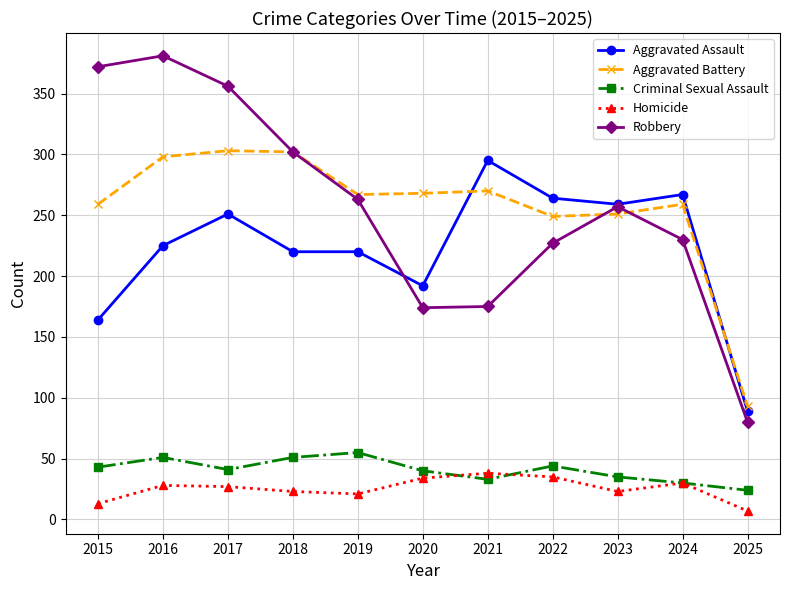

The value of Aggravated Battery at 2025 is 93. True or false?

True